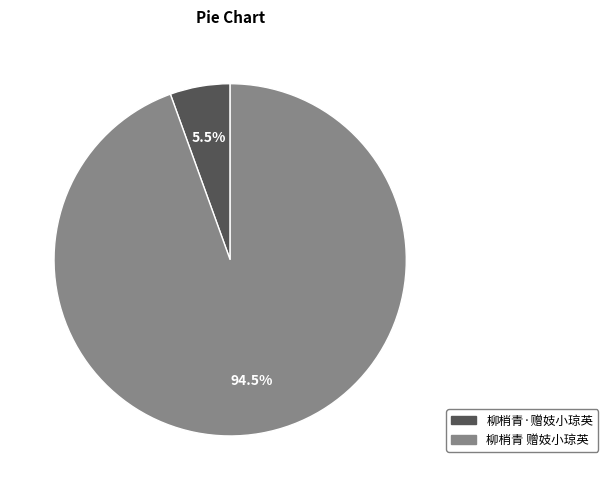

Rank the categories by value from highest to lowest.

柳梢青 赠妓小琼英, 柳梢青·赠妓小琼英